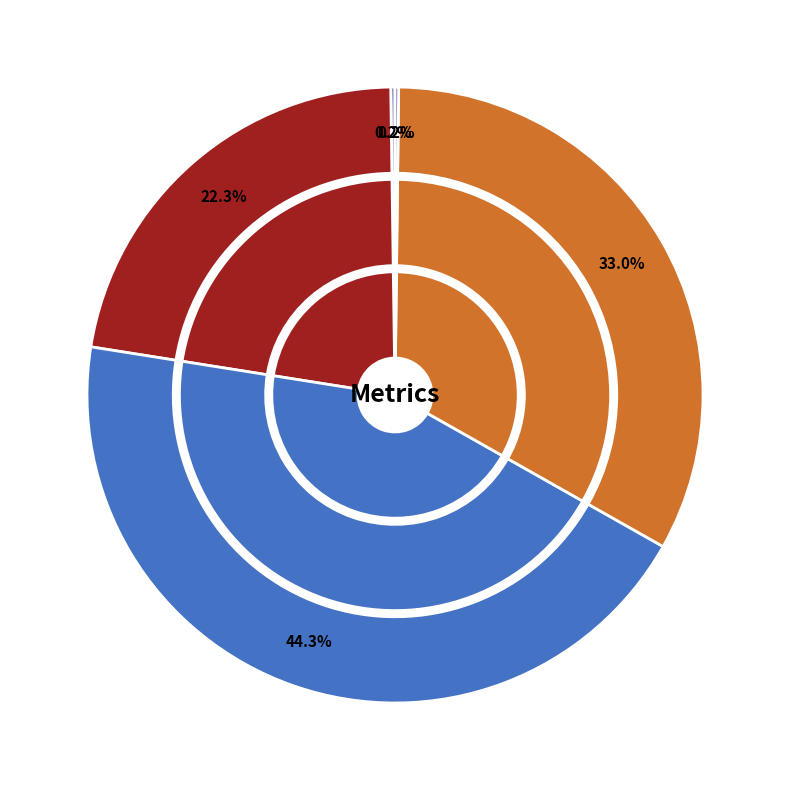

How much of the chart is everything except MAPE?

77.7%